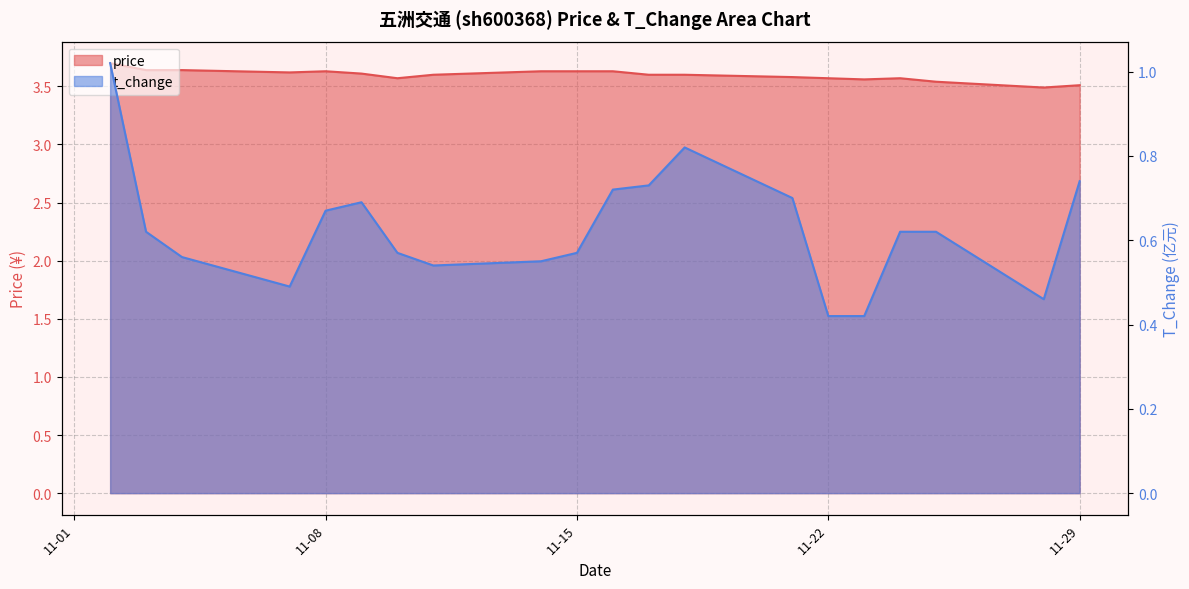

In price, how many points are higher than both neighbors (excluding endpoints)?

2